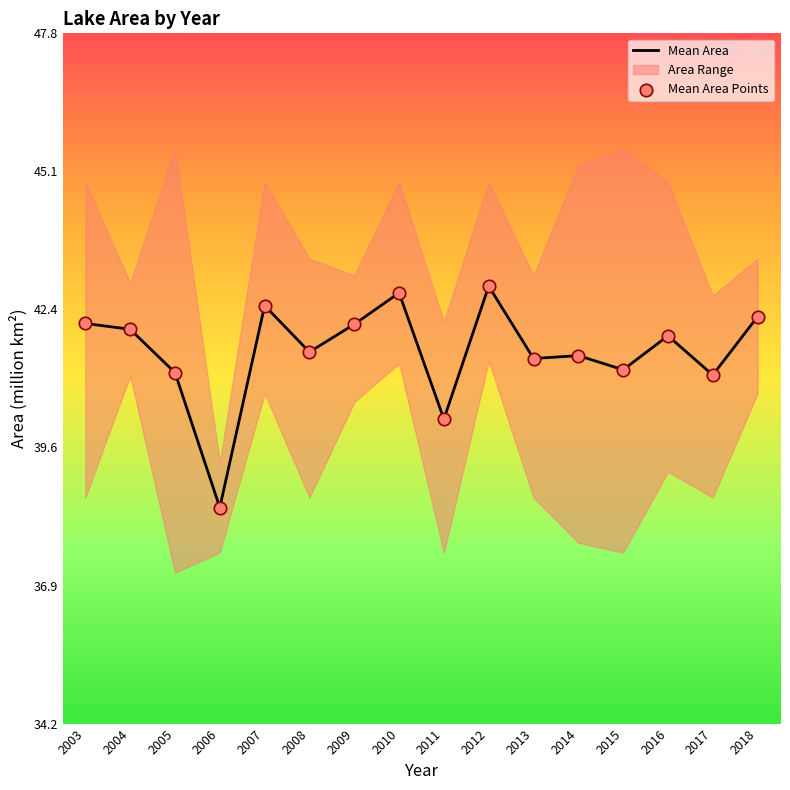

At which category is the sum across all series the highest?

2012